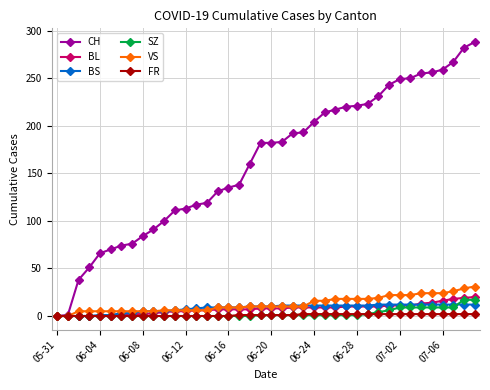

Which series has the largest range (max minus min)?

CH